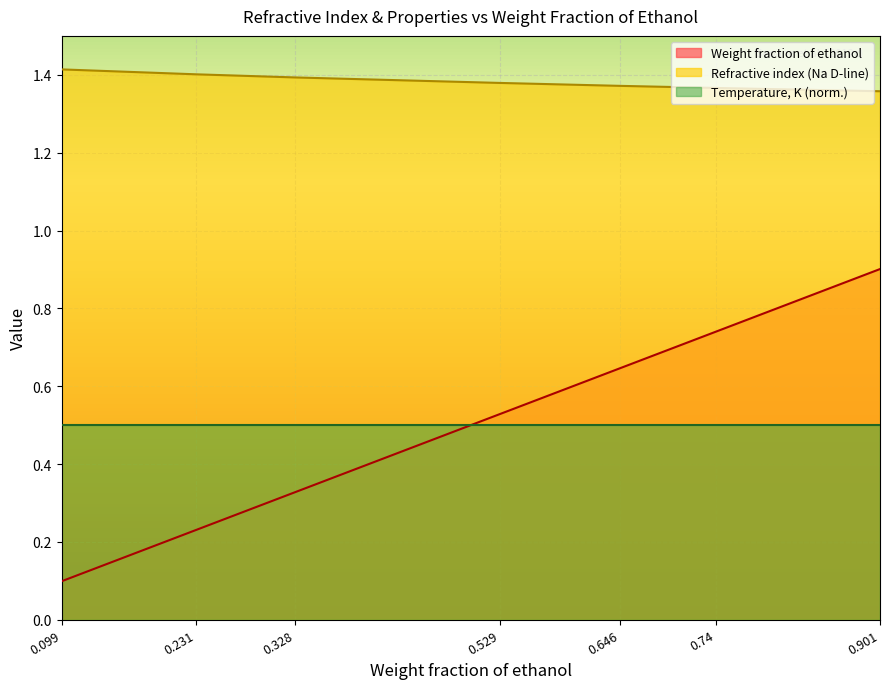

What is the difference between the highest and lowest values at 0.74?

0.6